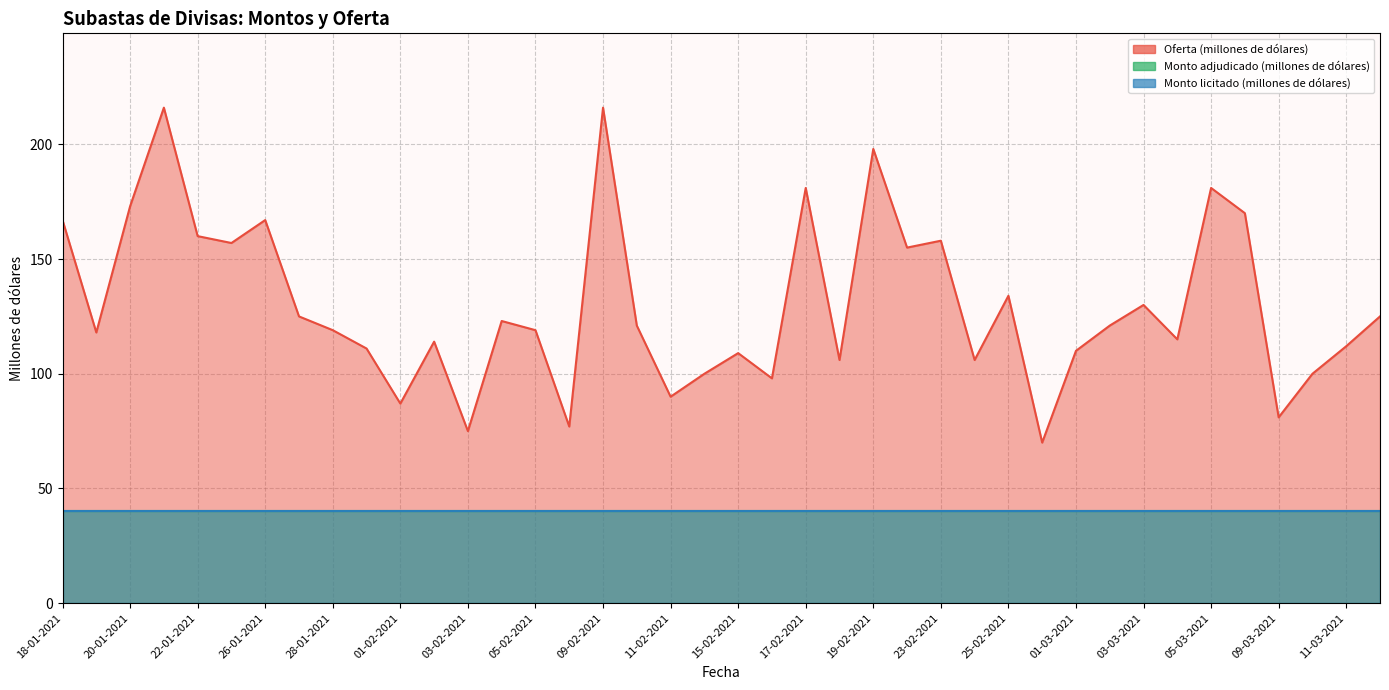

What is the total value across all series at 20-01-2021?

253